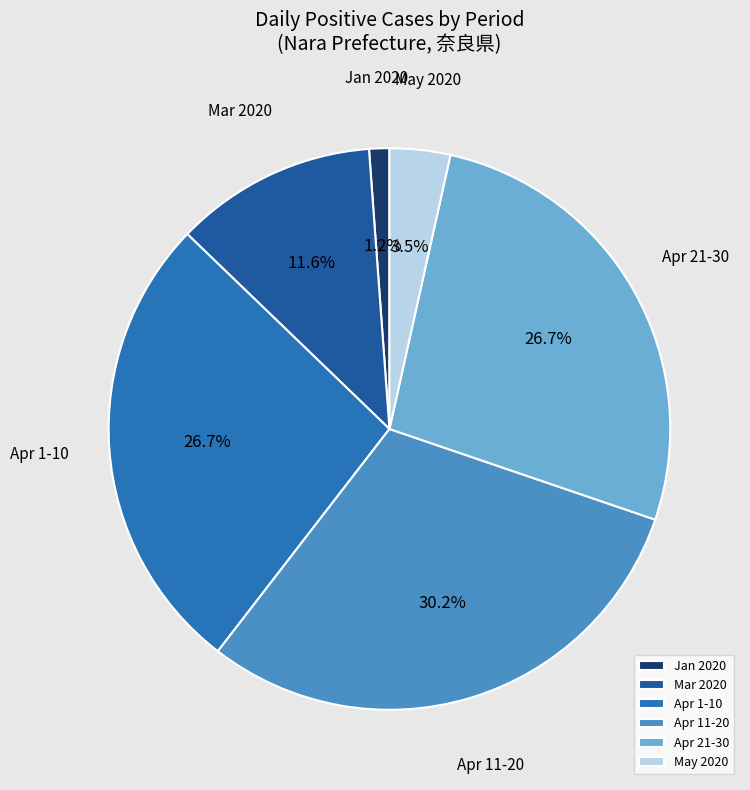

What percentage do Apr 21-30 and Apr 11-20 together represent?

57.0%